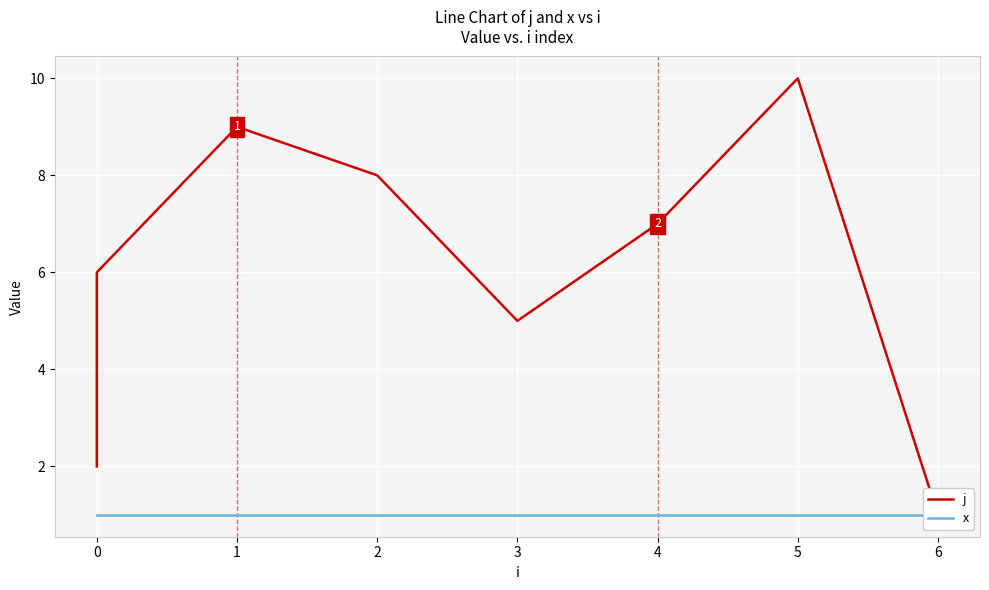

True or false: j and x cross at least once.

False